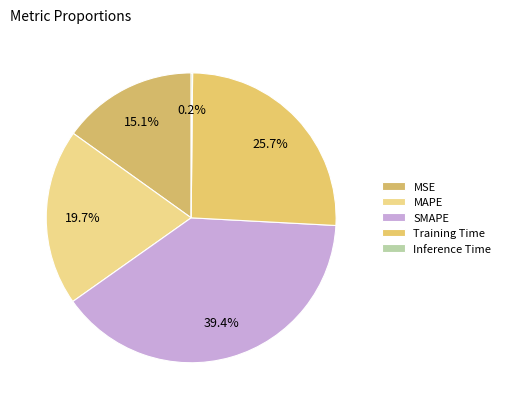

To the nearest percent, what portion does Training Time represent?

26%